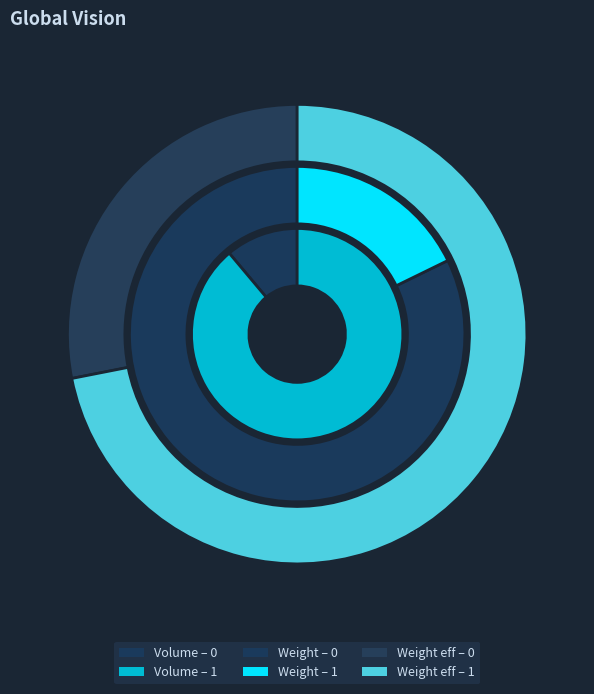

To the nearest percent, what portion does 0 represent?

28%